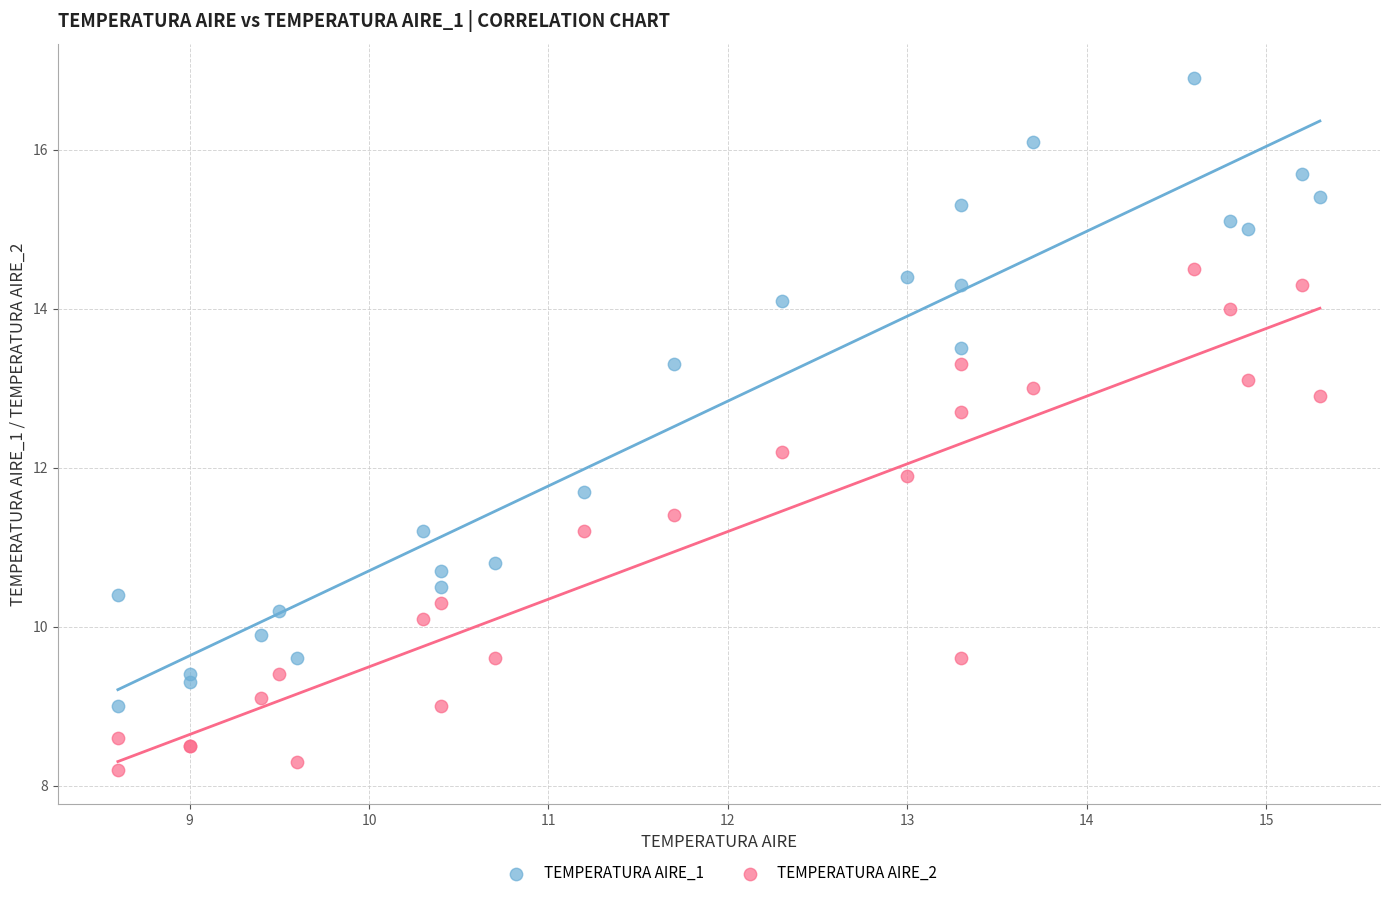

Which series reaches the minimum Y coordinate?

TEMPERATURA AIRE_2